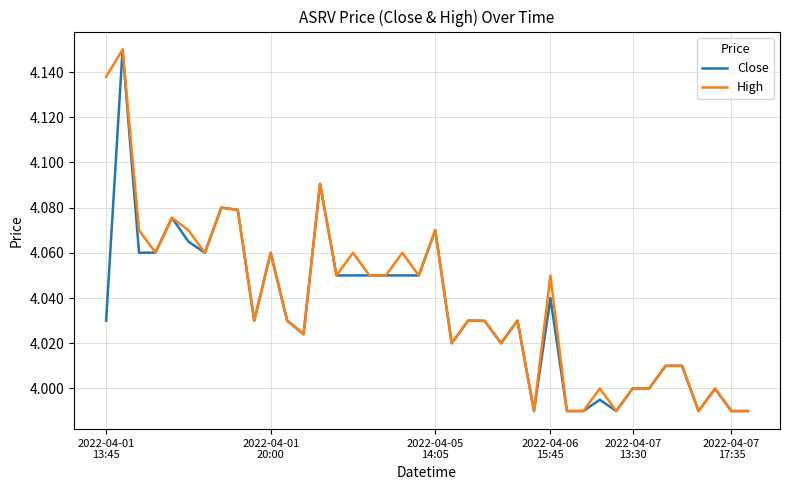

True or false: High and Close cross at least once.

False